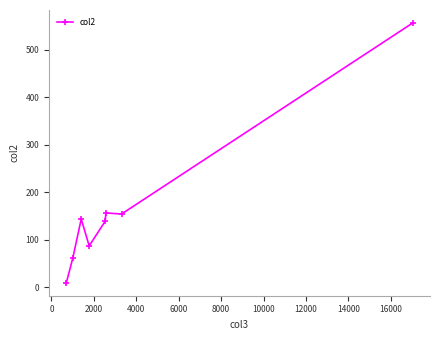

What is the value of the 7th point from the left?

153.9